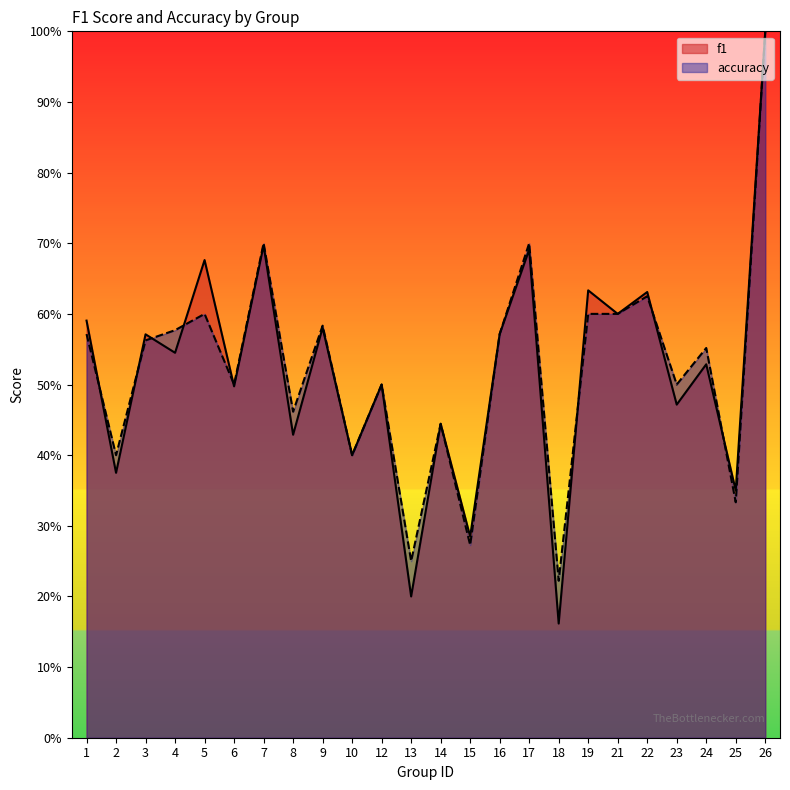

Where is the first local maximum for accuracy?

5